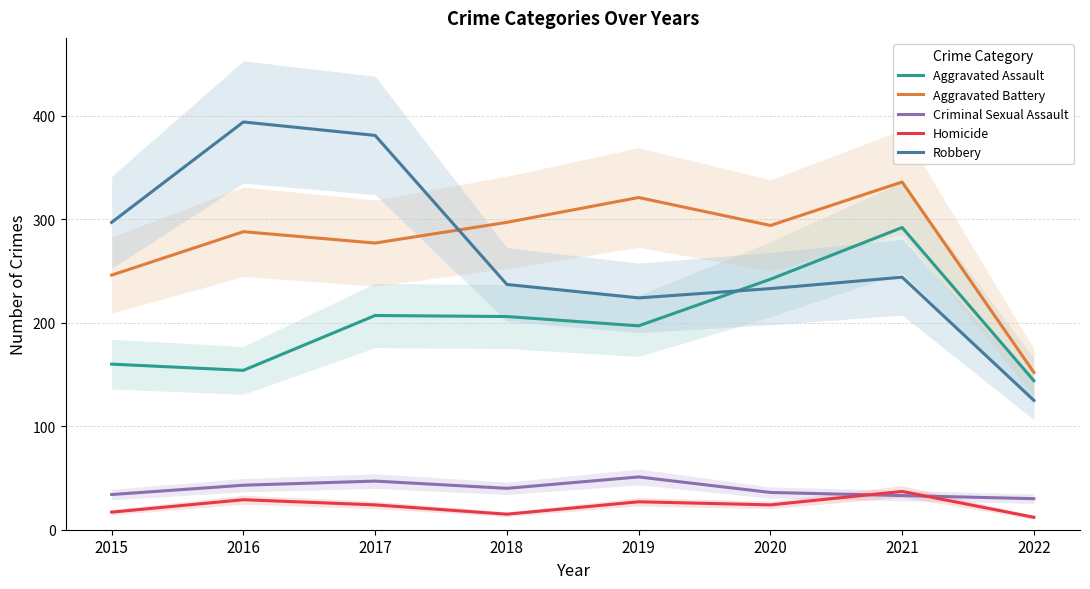

Rank the series at 2021 from highest to lowest value.

Aggravated Battery, Aggravated Assault, Robbery, Homicide, Criminal Sexual Assault